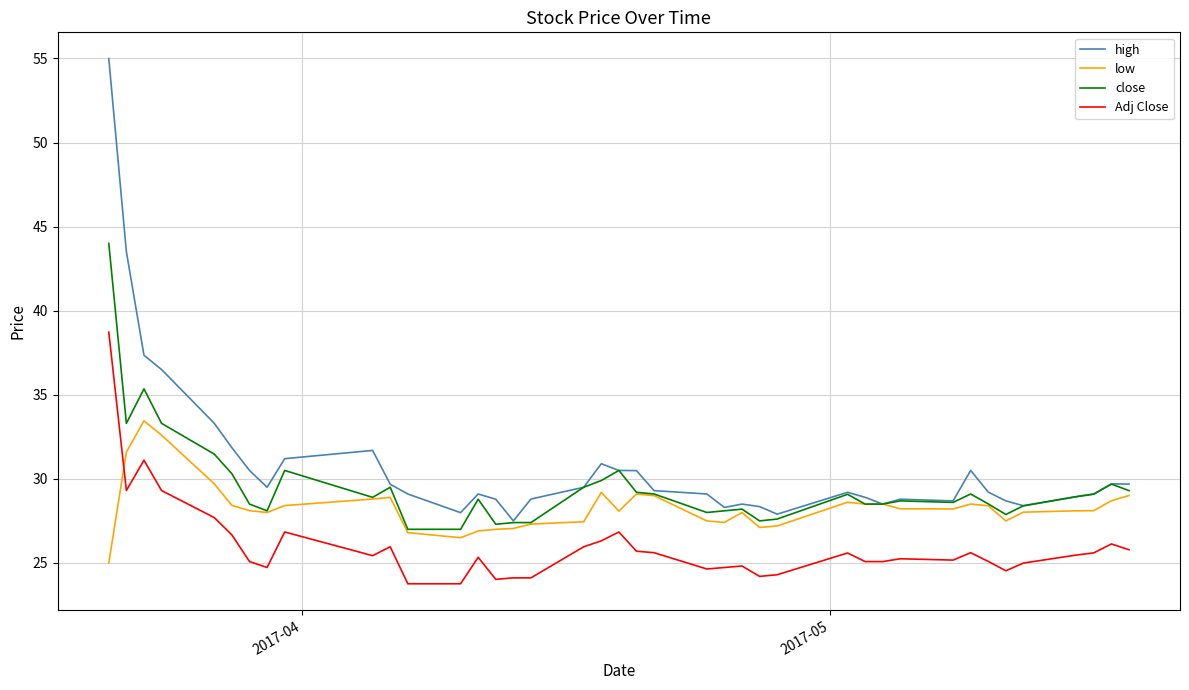

Which series has the widest spread of values?

high